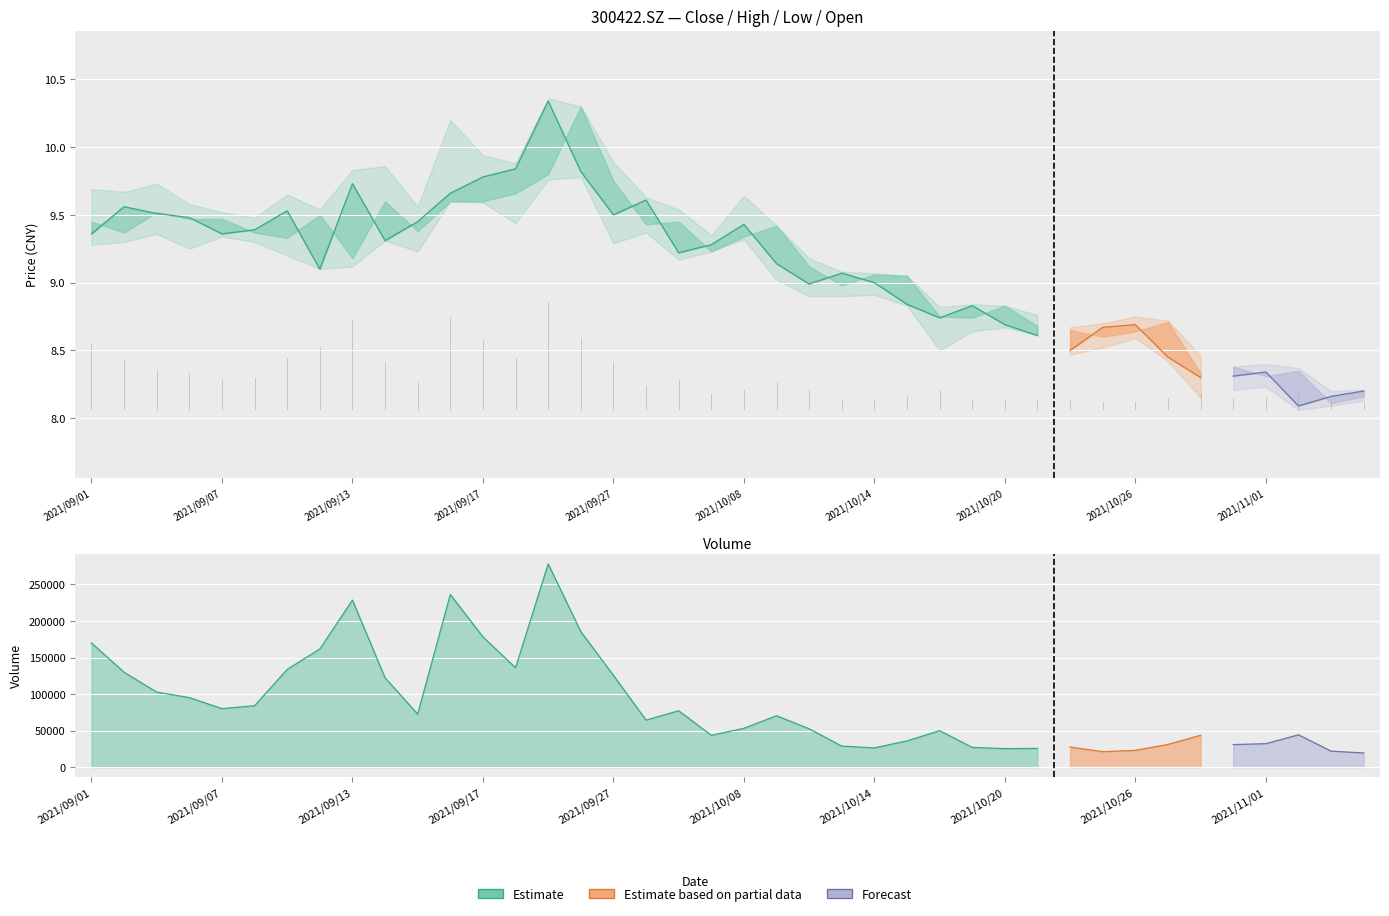

True or false: close and low intersect in this chart.

False